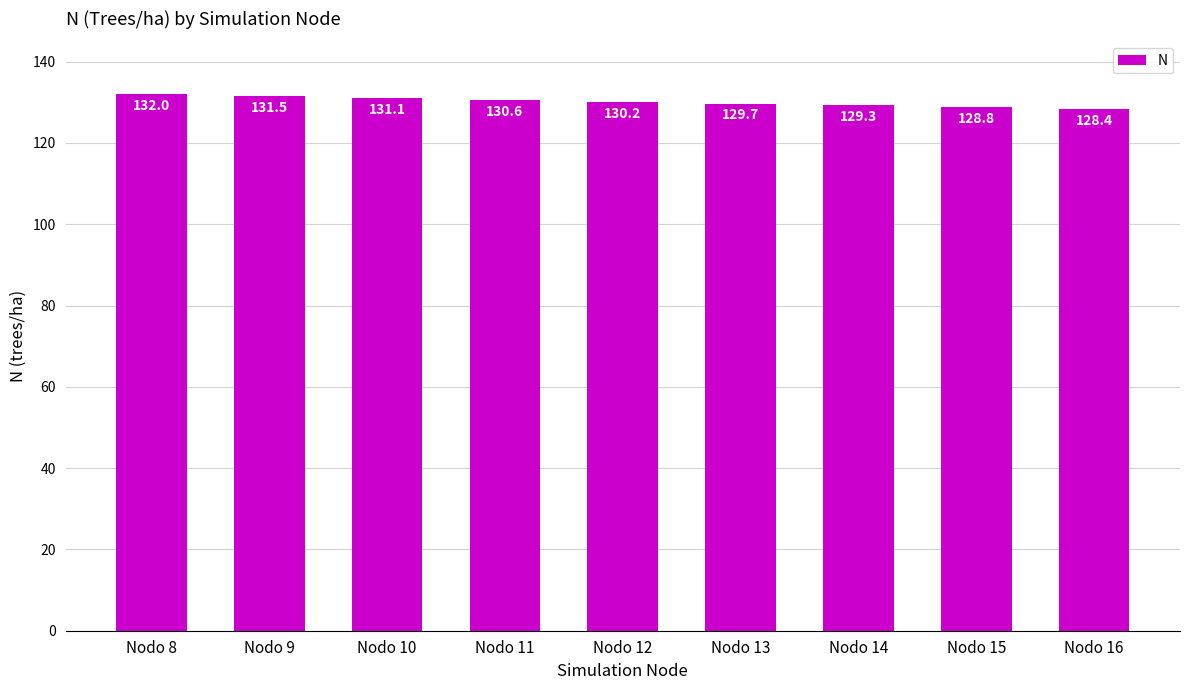

What is the sum of all values?

1171.4